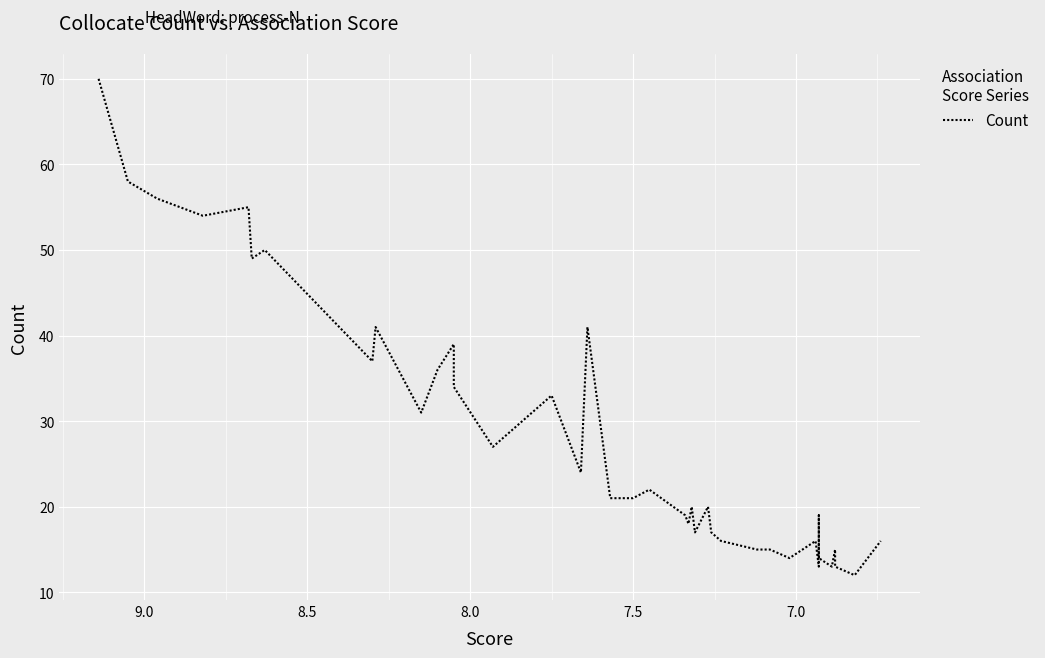

Is it true that the value at 22 is 7?

False